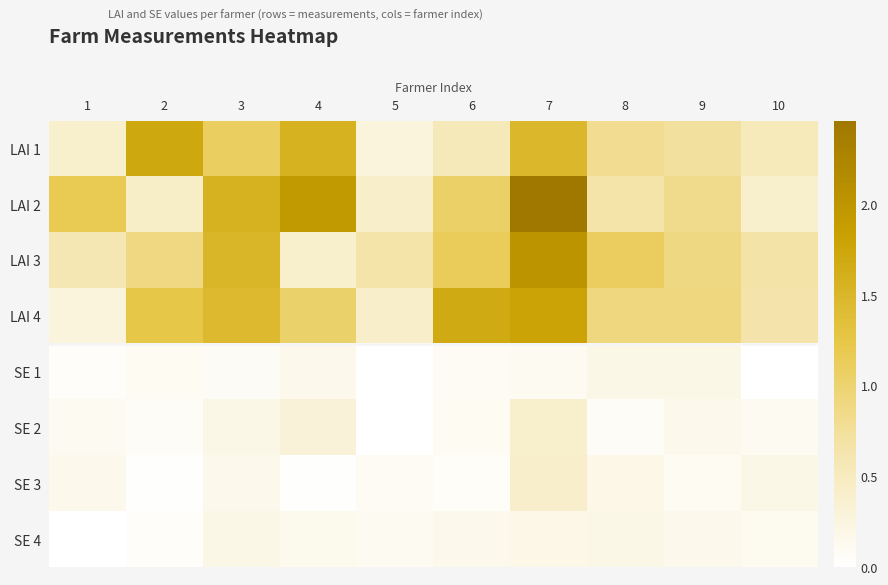

List the series in order of their peak value, highest first.

LAI 2, LAI 3, LAI 4, LAI 1, SE 3, SE 2, SE 1, SE 4